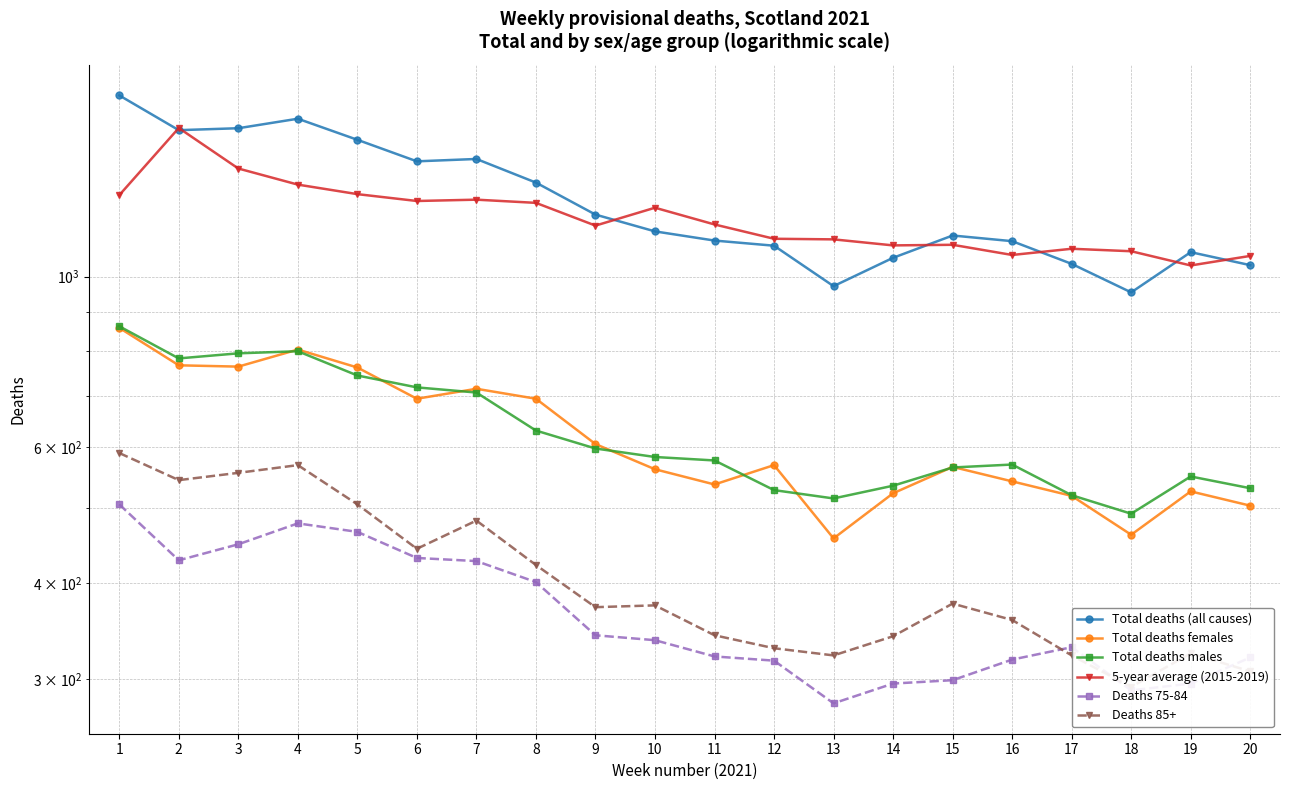

Read the Deaths 85+ value at 4, to the nearest 50.

550